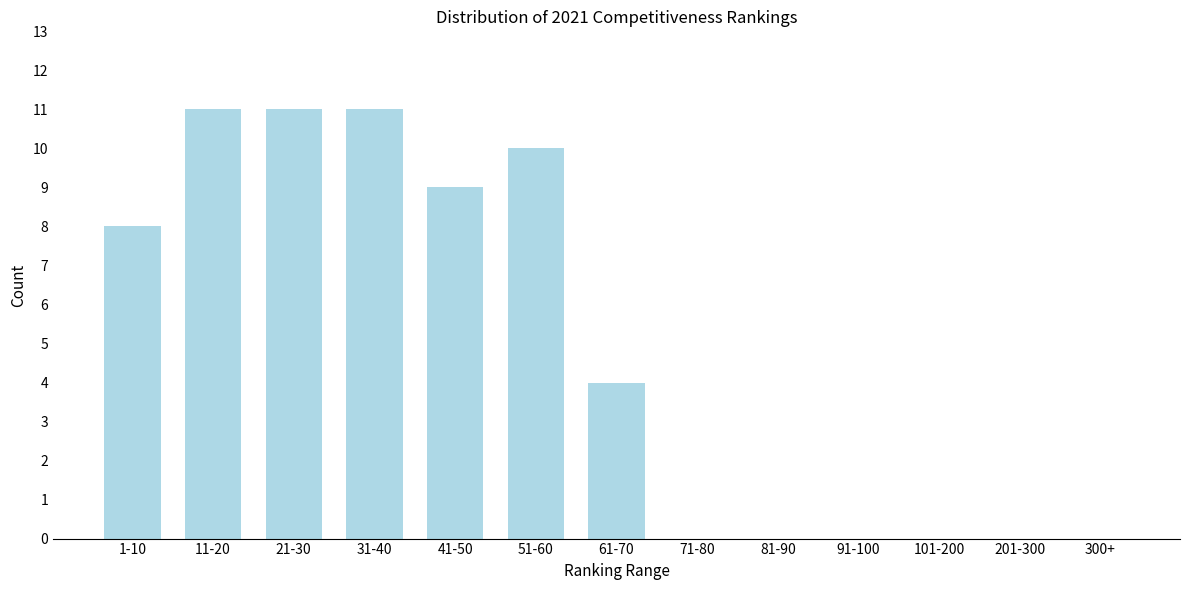

Reading left to right, transcribe all the data shown in this chart.

1-10=8	11-20=11	21-30=11	31-40=11	41-50=9	51-60=10	61-70=4	71-80=0	81-90=0	91-100=0	101-200=0	201-300=0	300+=0